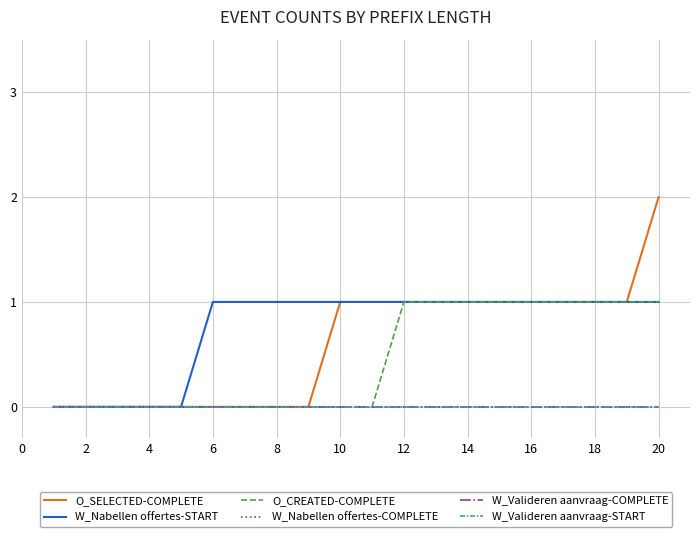

Does the chart have visible grid lines?

Yes